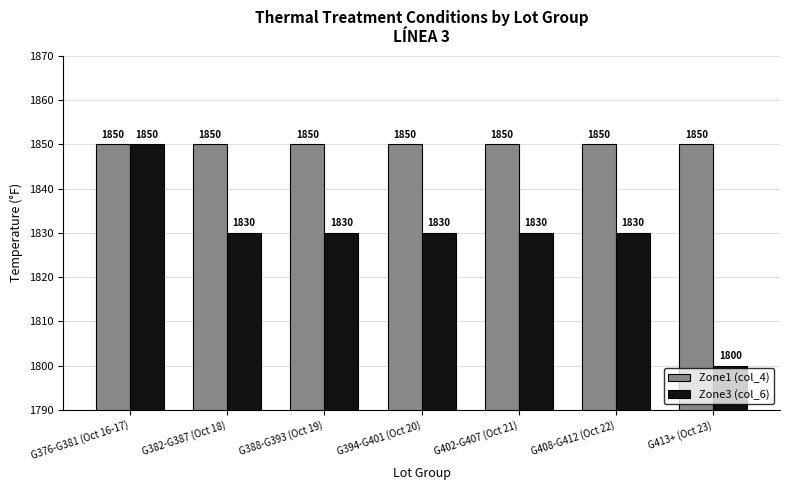

Are the bars horizontal?

No